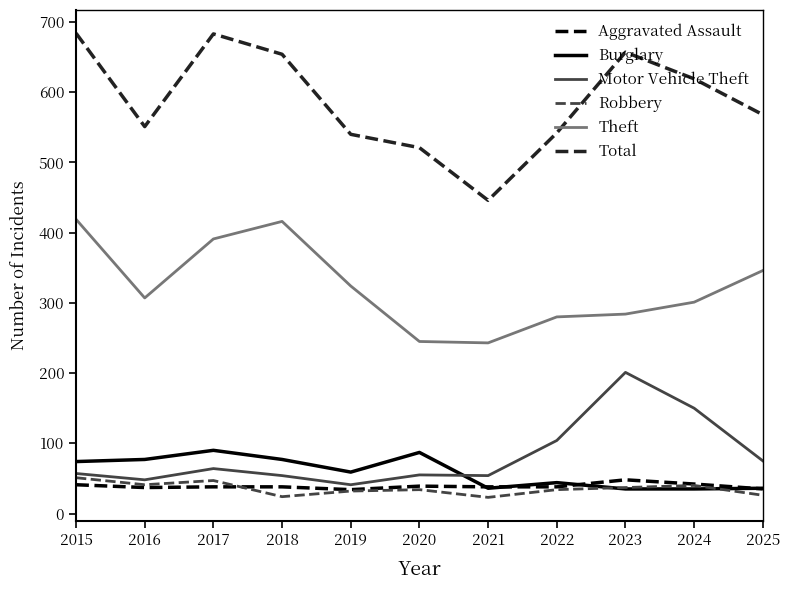

What value does the Burglary series have at 2023, to the nearest 10?

40